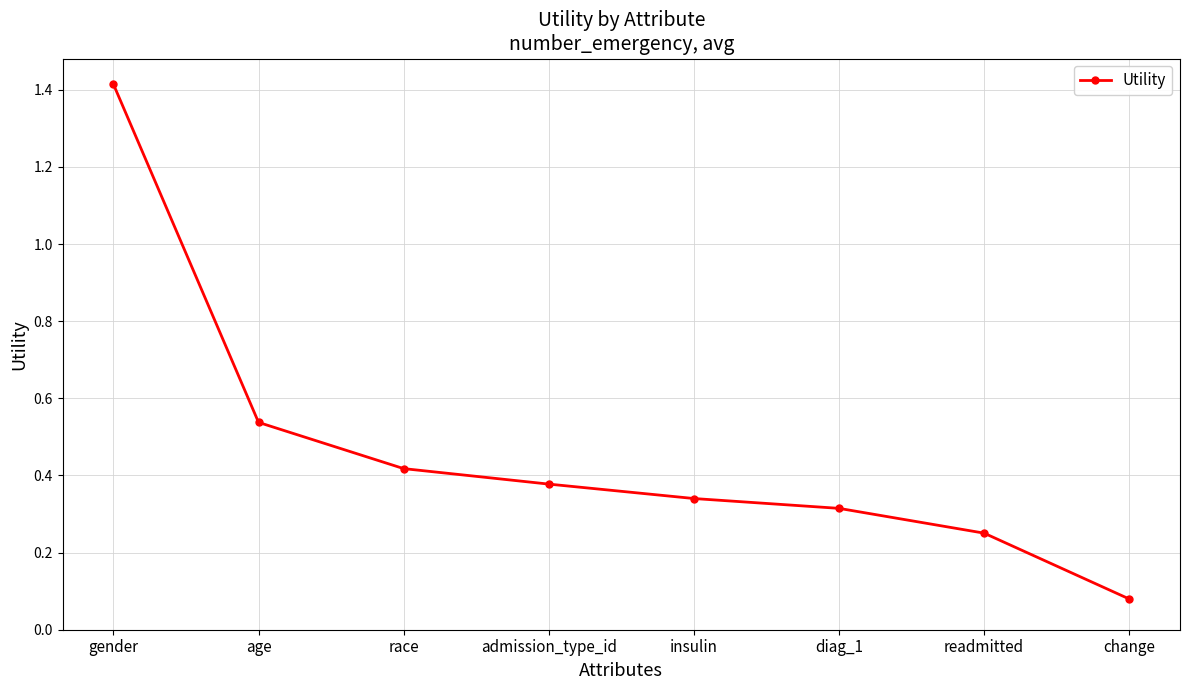

True or false: the data shows 0.2 at insulin.

False